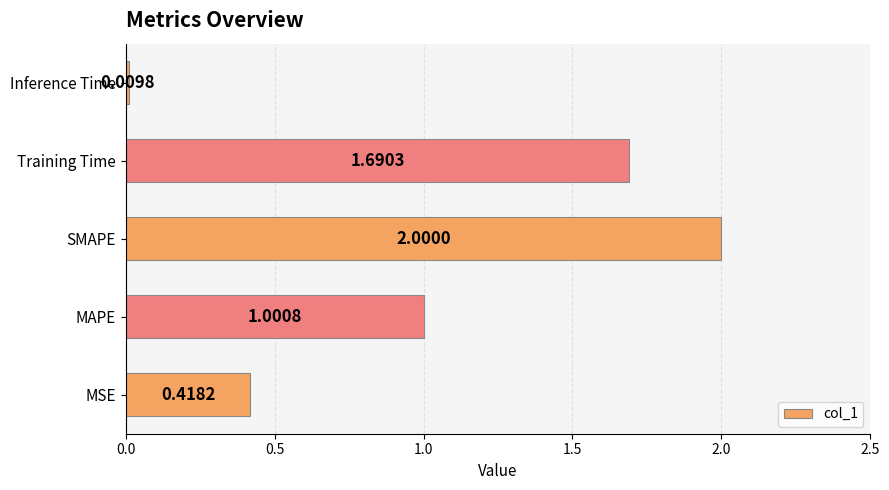

List the labels in order of value, largest first.

SMAPE, Training Time, MAPE, MSE, Inference Time